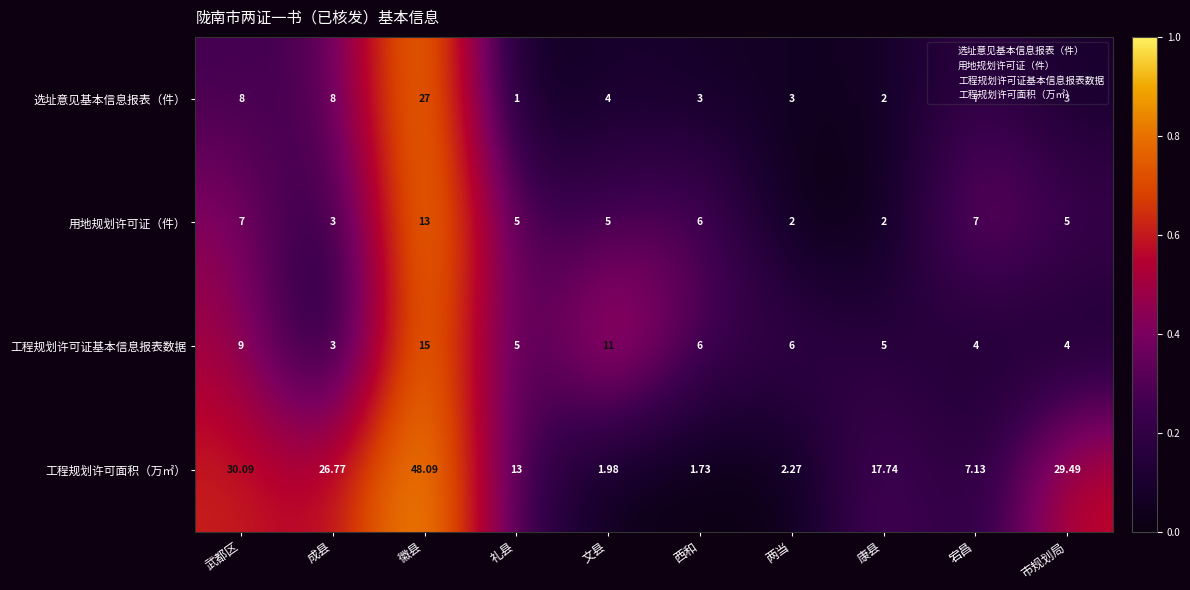

List the labels in order of 工程规划许可证基本信息报表数据 value, largest first.

徽县, 文县, 武都区, 西和, 两当, 康县, 礼县, 宕昌, 市规划局, 成县